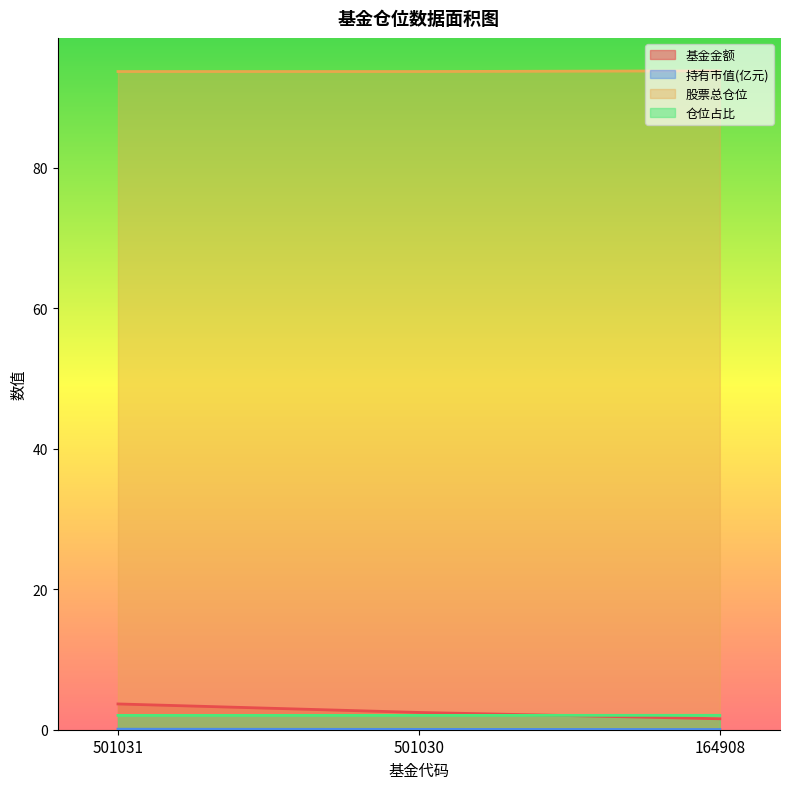

What is the approximate value of 仓位占比 at 501031?

2.0